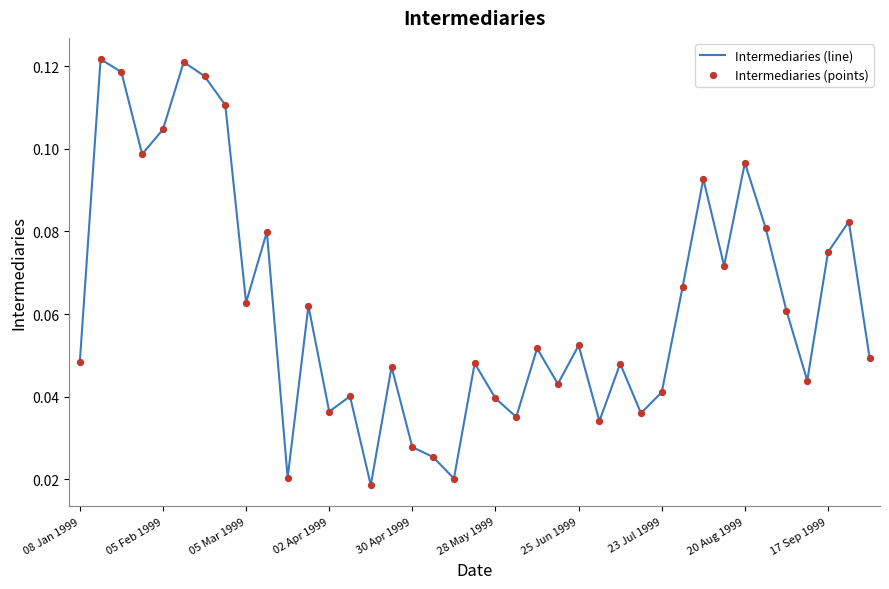

Is this an area chart (filled region under the line)?

No